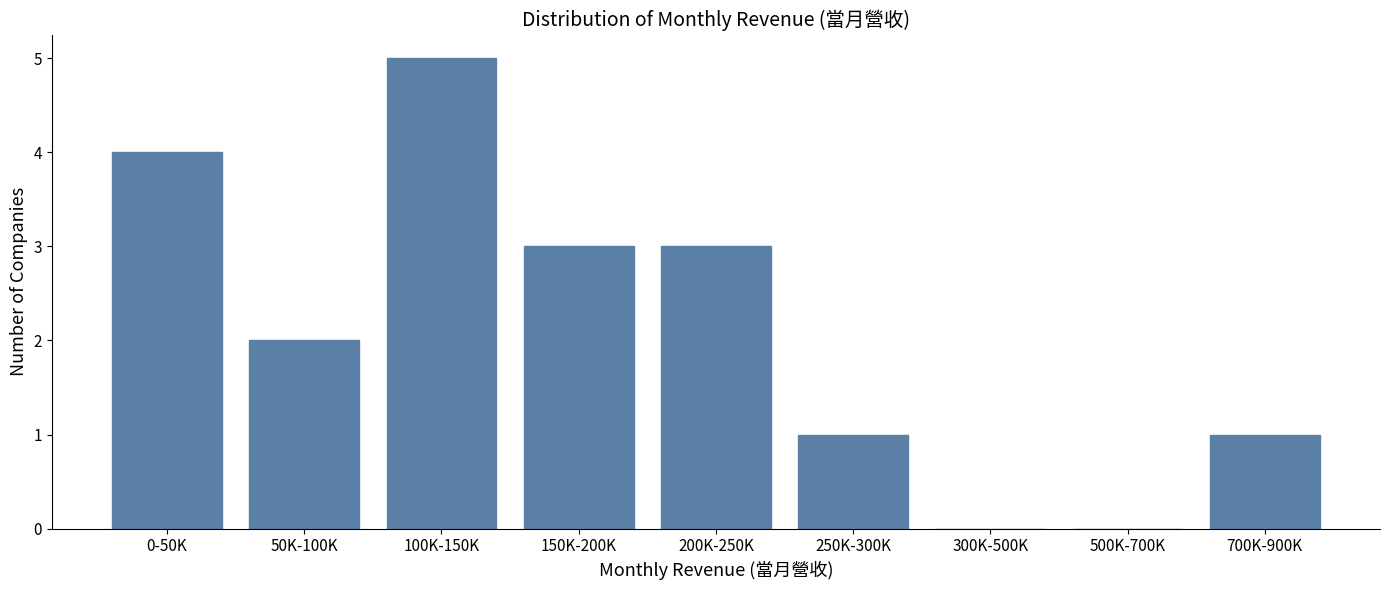

Reading left to right, transcribe all the data shown in this chart.

0-50K=4	50K-100K=2	100K-150K=5	150K-200K=3	200K-250K=3	250K-300K=1	300K-500K=0	500K-700K=0	700K-900K=1